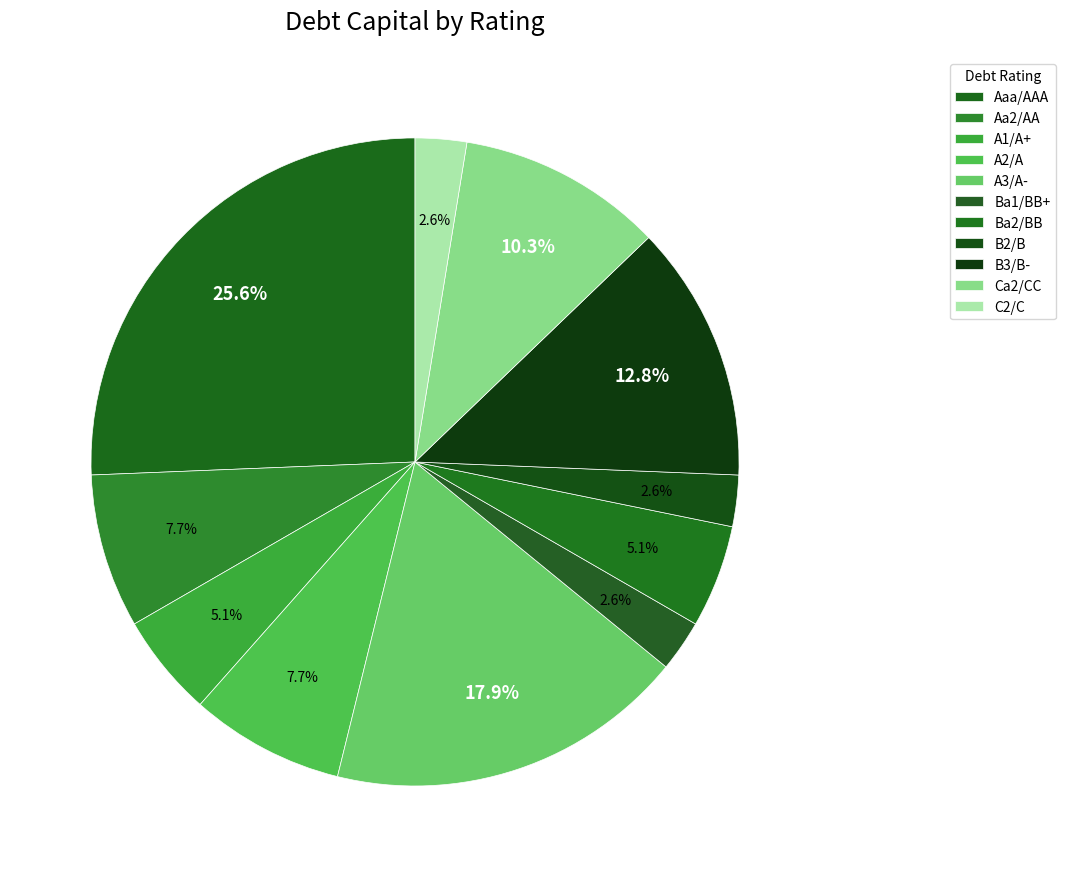

To the nearest percent, what percentage of the pie is Aa2/AA?

8%